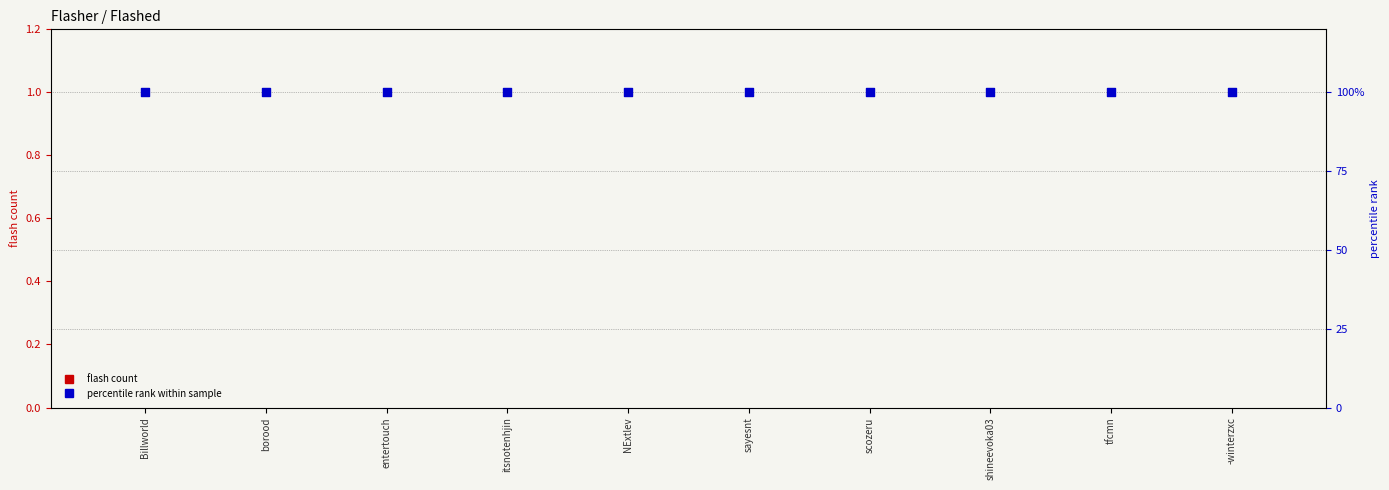

Which series contains the lowest Y value?

flash count